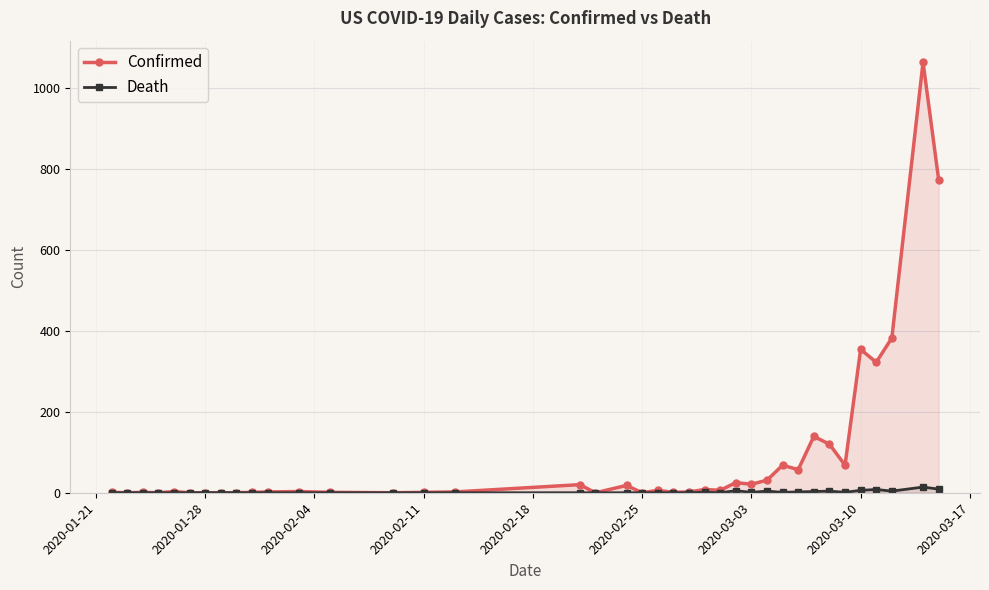

List the series in order of their overall mean, lowest first.

Death, Confirmed